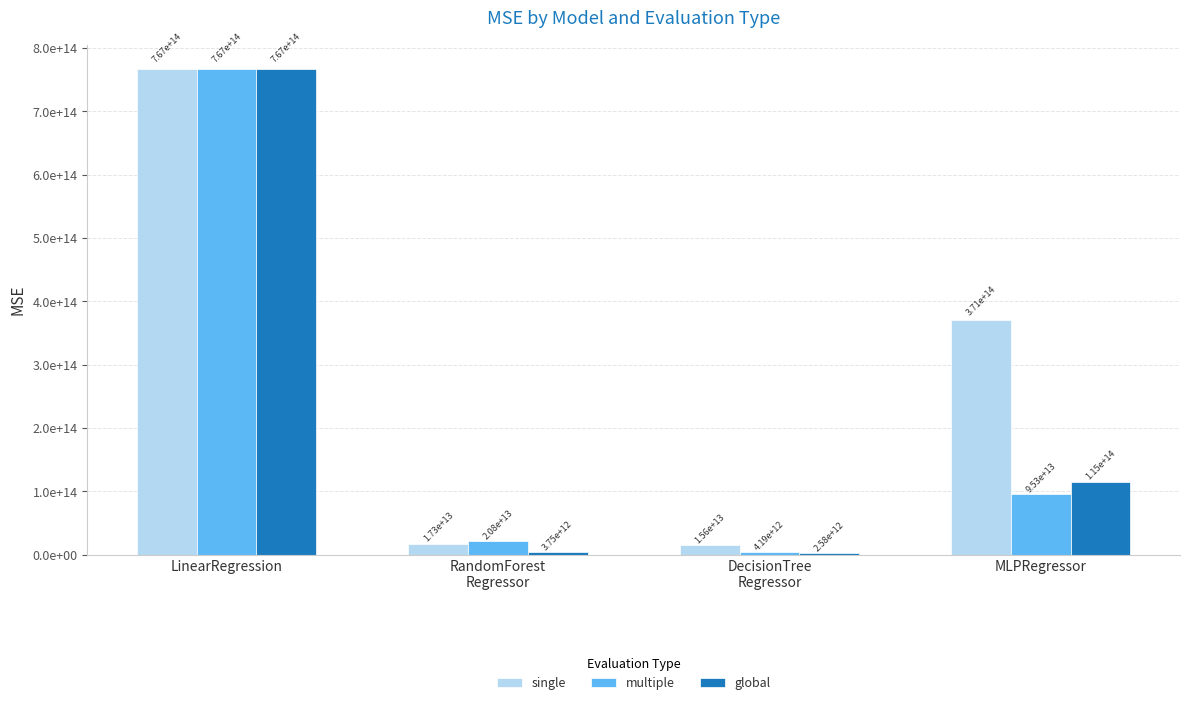

What are all the series names shown in the legend?

single, multiple, global